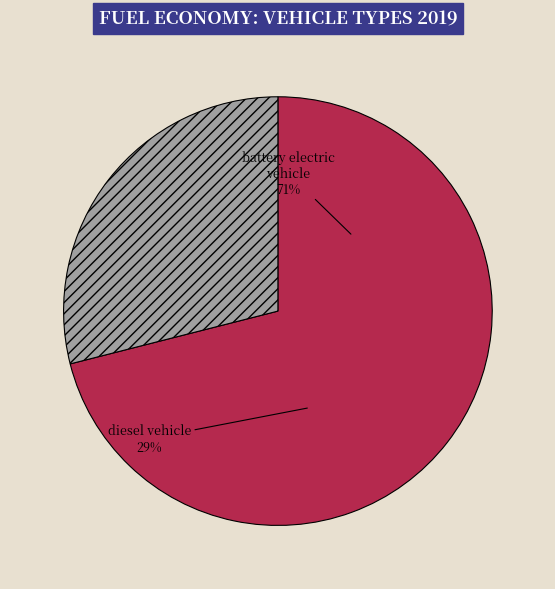

How many segments does this pie chart have?

2